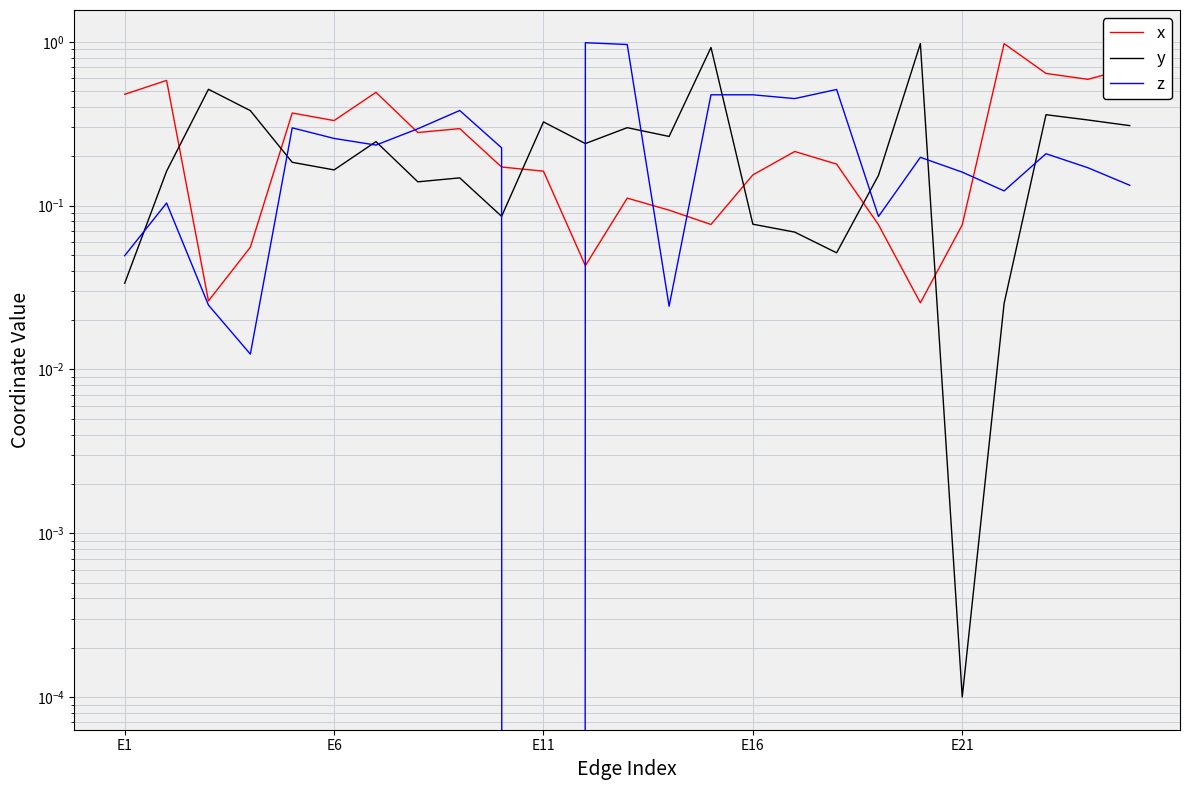

Which label corresponds to the smallest value in the chart?

E11